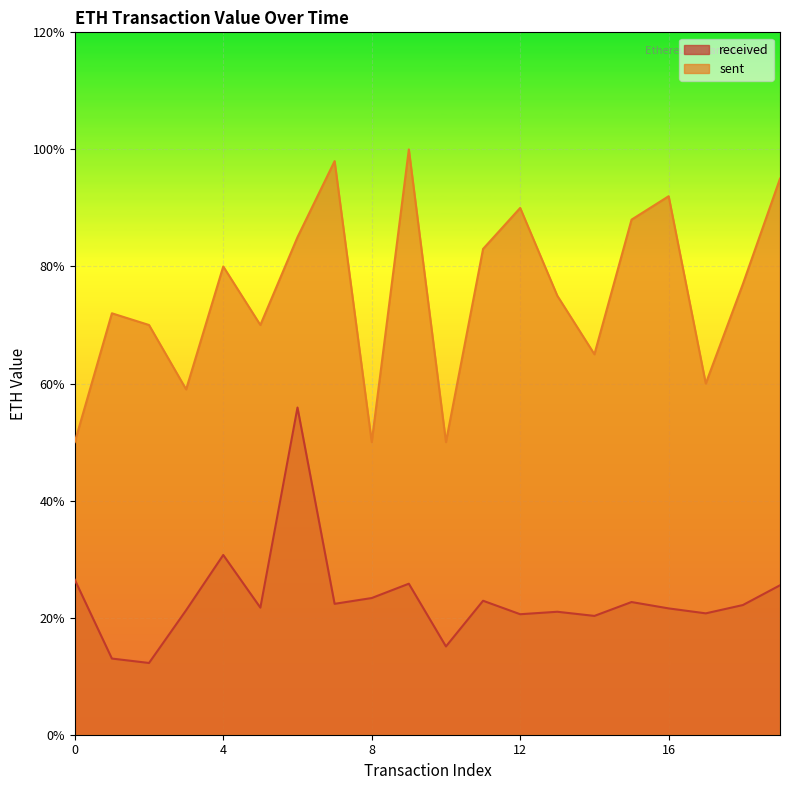

What is the difference between the second highest and second lowest values in the received series?

0.2